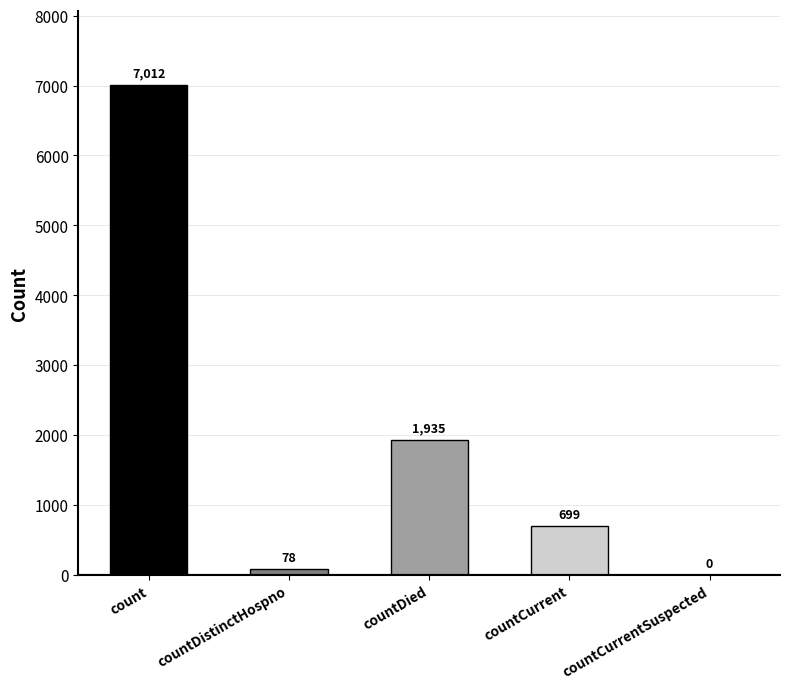

True or false: the data shows 699 at countCurrent.

True